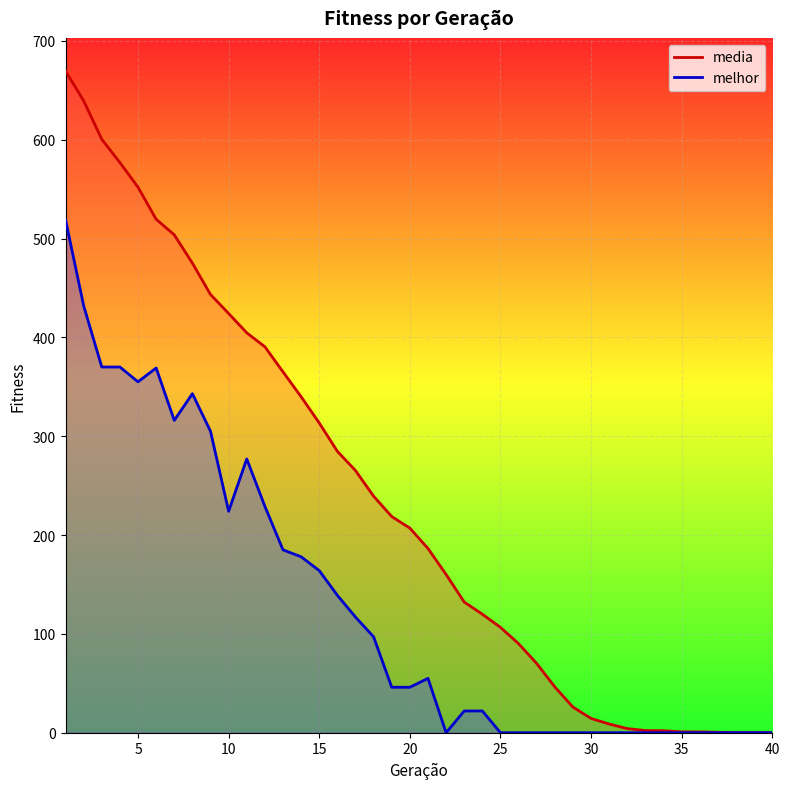

What is the average value of the media series?

235.1